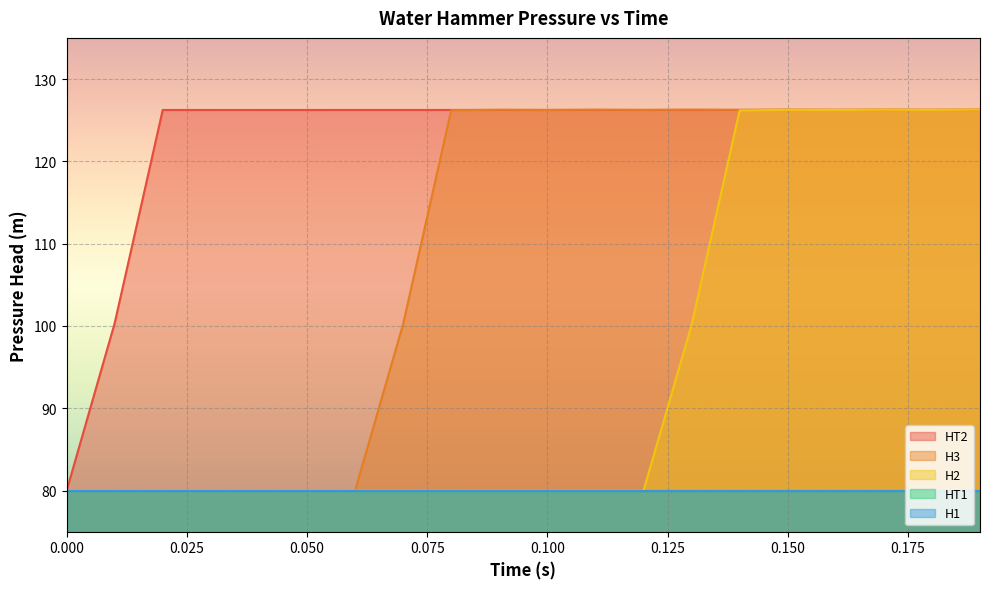

Which series has the largest total across all categories?

HT2